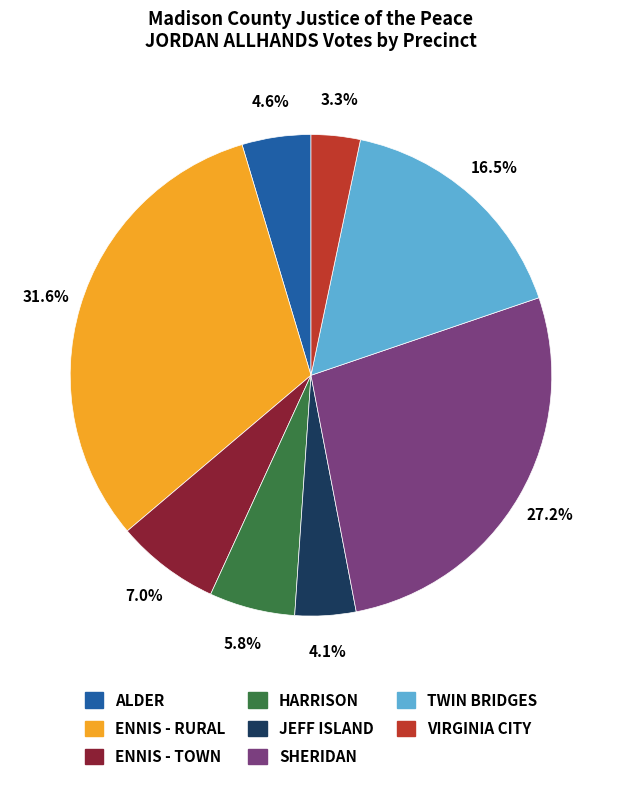

How many segments does this pie chart have?

8